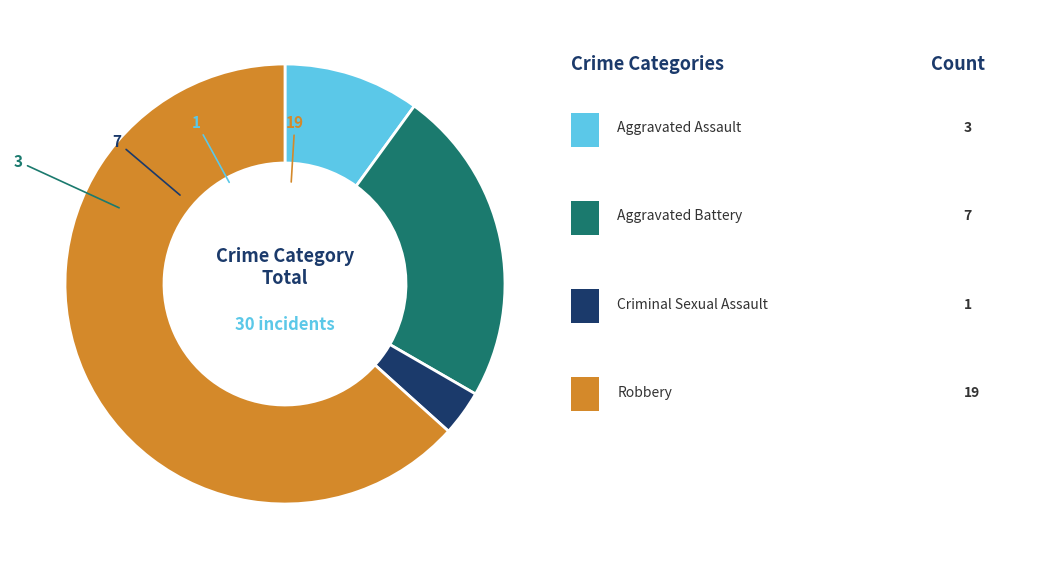

Is there a majority slice in this chart?

Yes